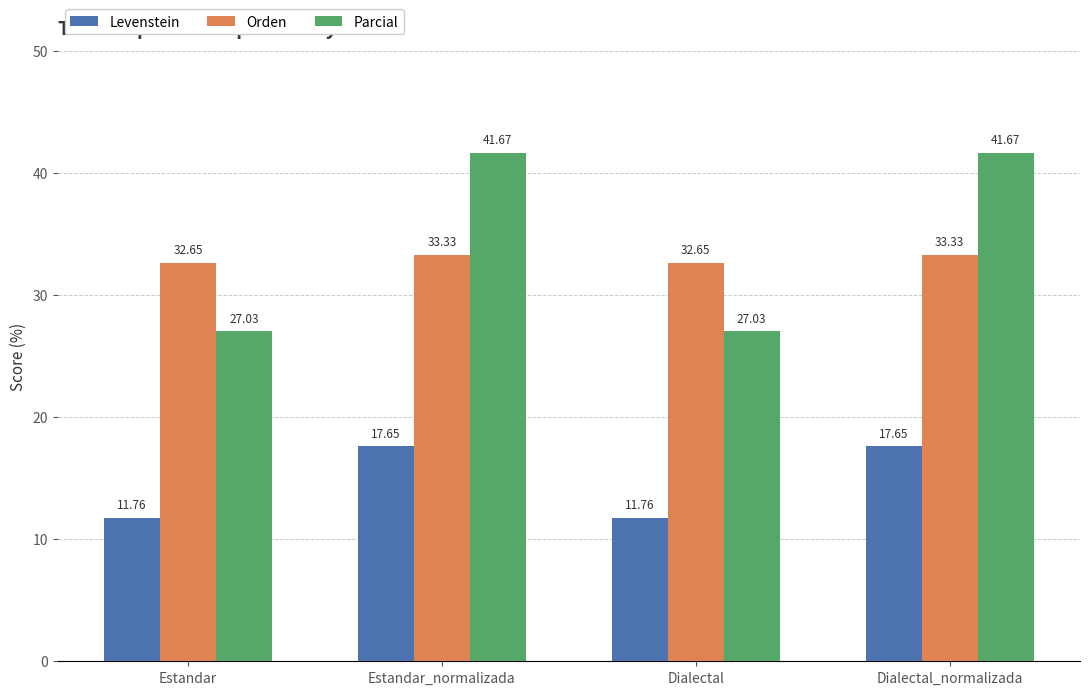

Where does the Orden series first go above 33?

Estandar_normalizada